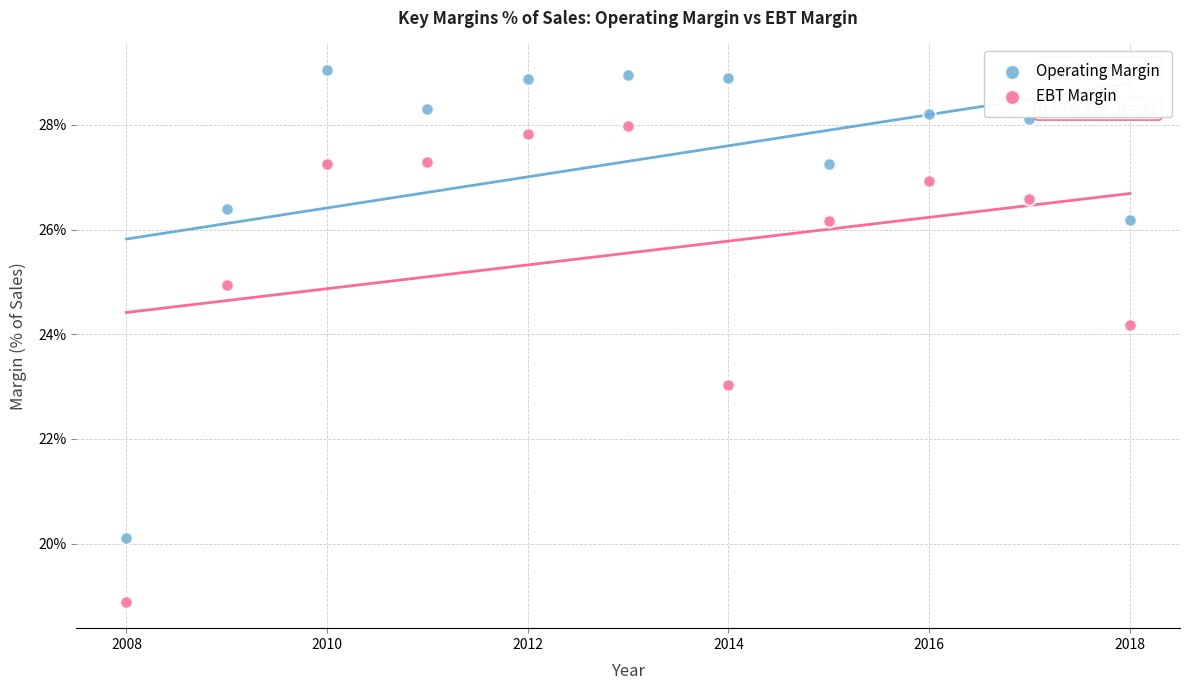

In the Operating Margin series, what Y value is closest to 24?

26.2